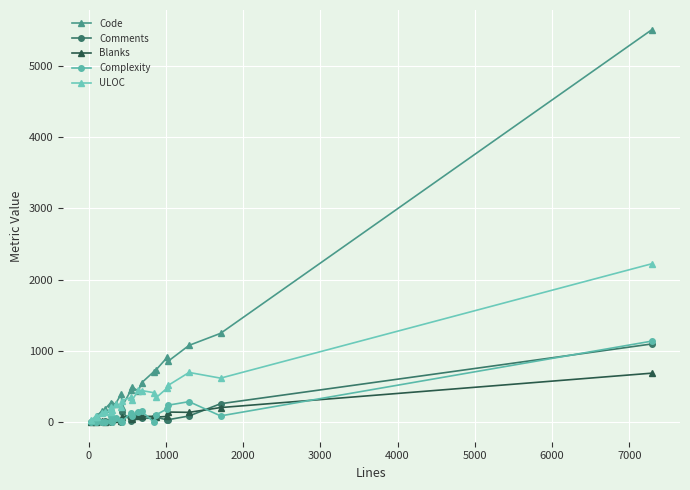

How many data points in Code are less than 401?

11